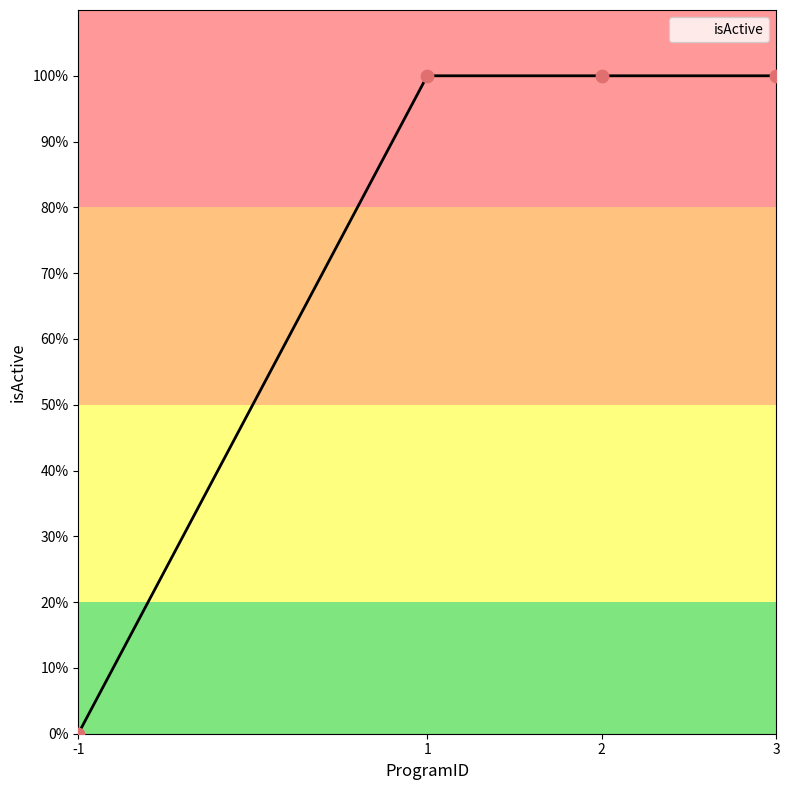

Which has a higher value, 3 or 1?

3